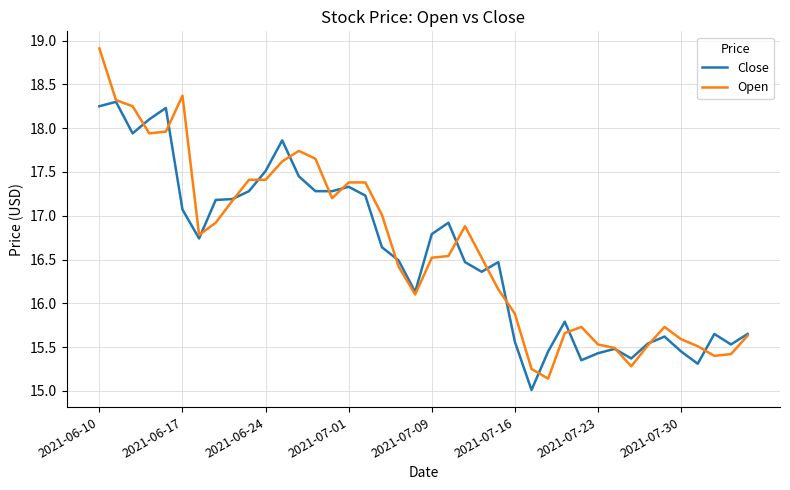

What is the smallest value displayed?

15.0